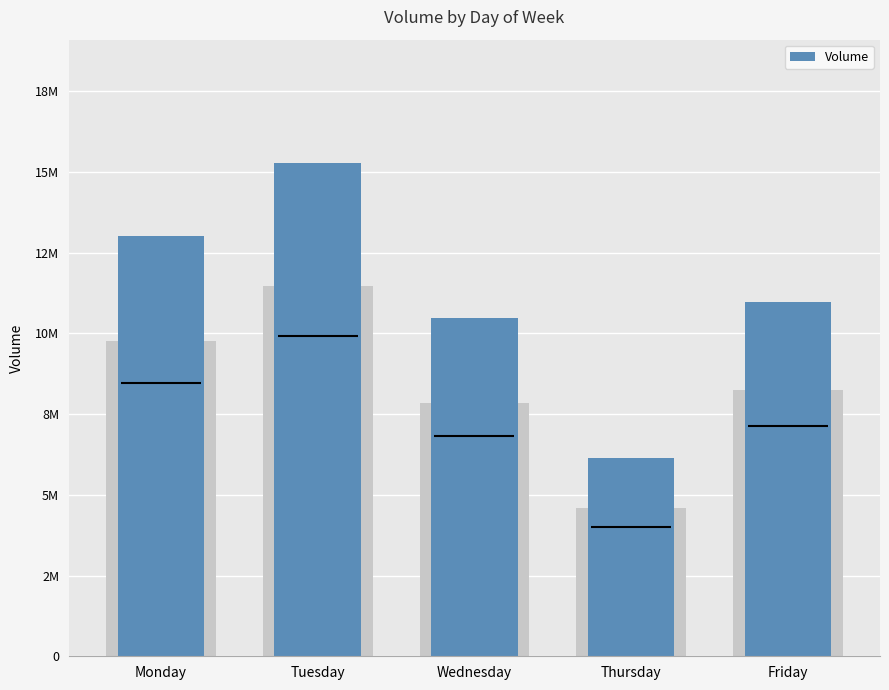

At which label does the data first exceed 10981220?

Monday